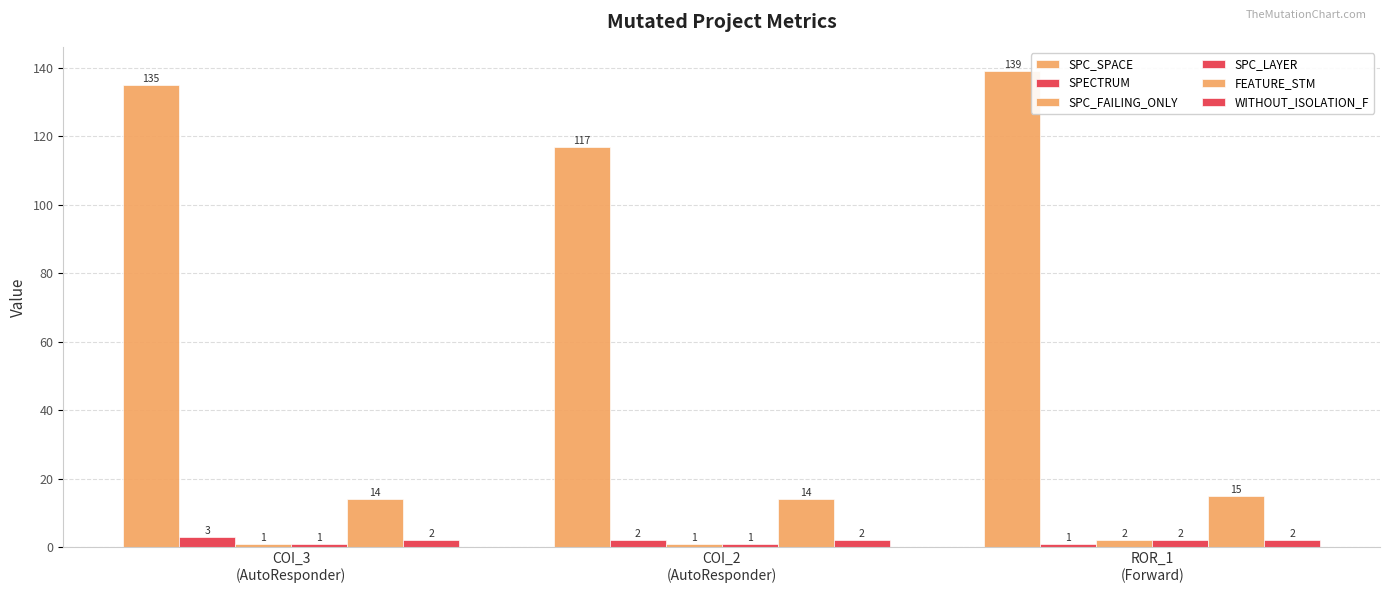

Does the chart contain any negative values?

No